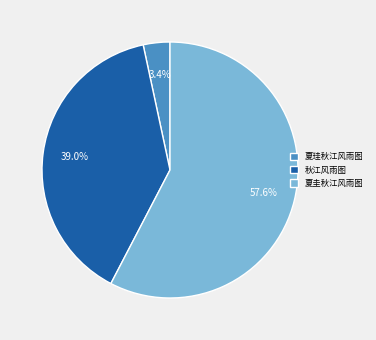

How many segments does this pie chart have?

3